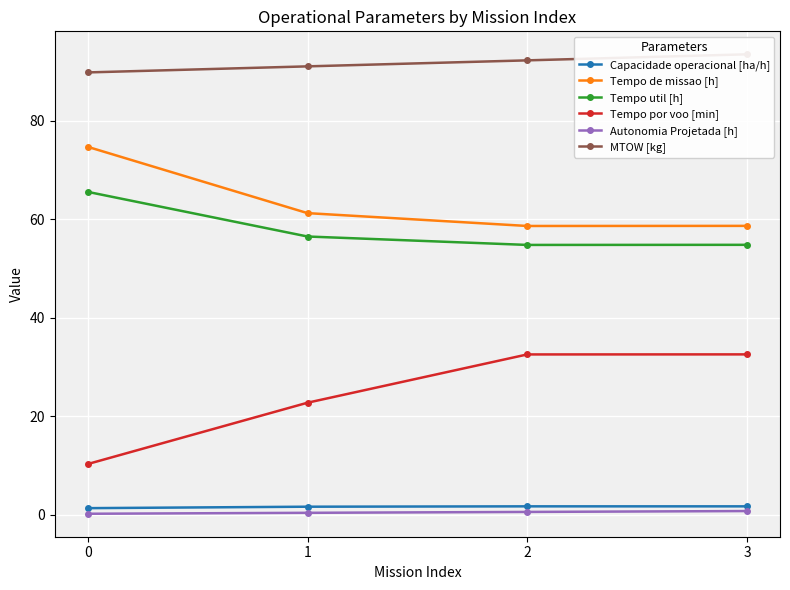

At which category does Tempo util [h] reach its first local valley?

2